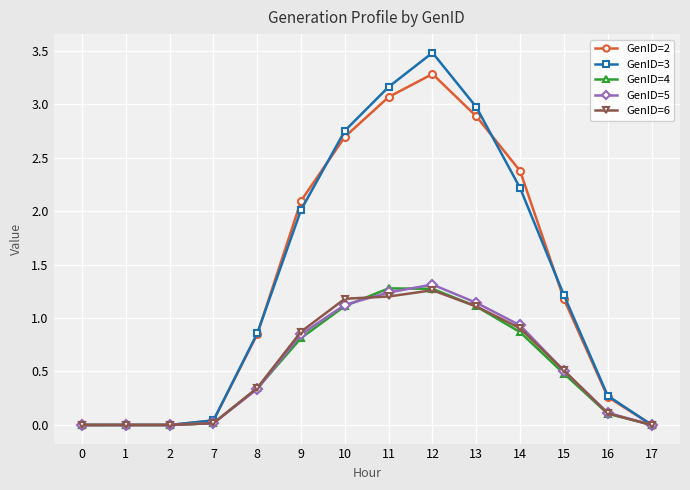

Count the number of data series in this chart.

5